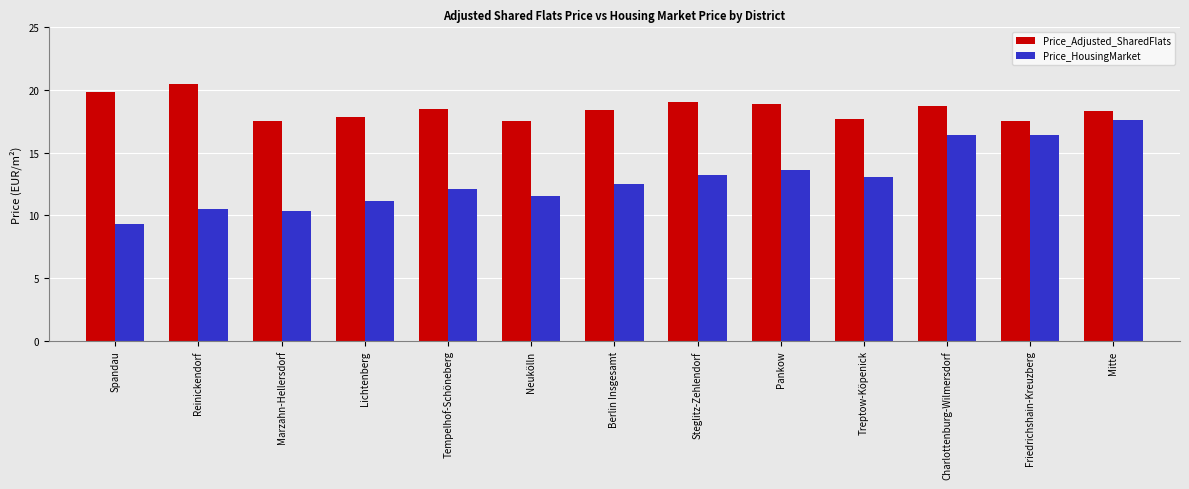

What position from the left is Neukölln?

6